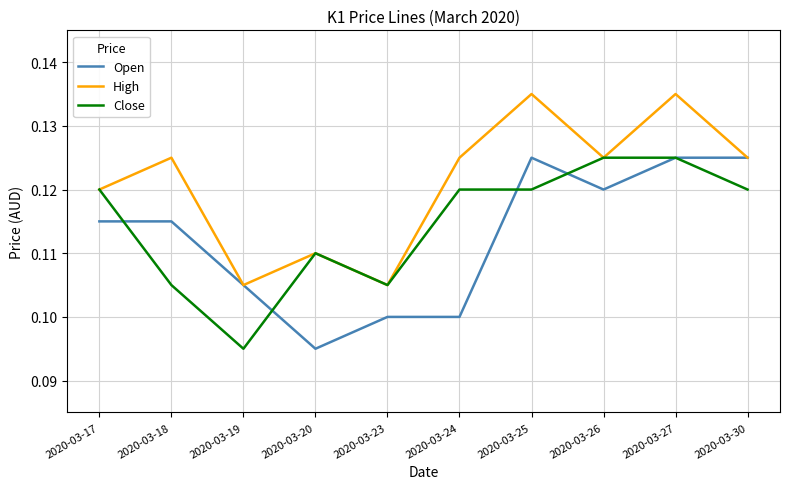

How many Open values are between 0 and 1?

10